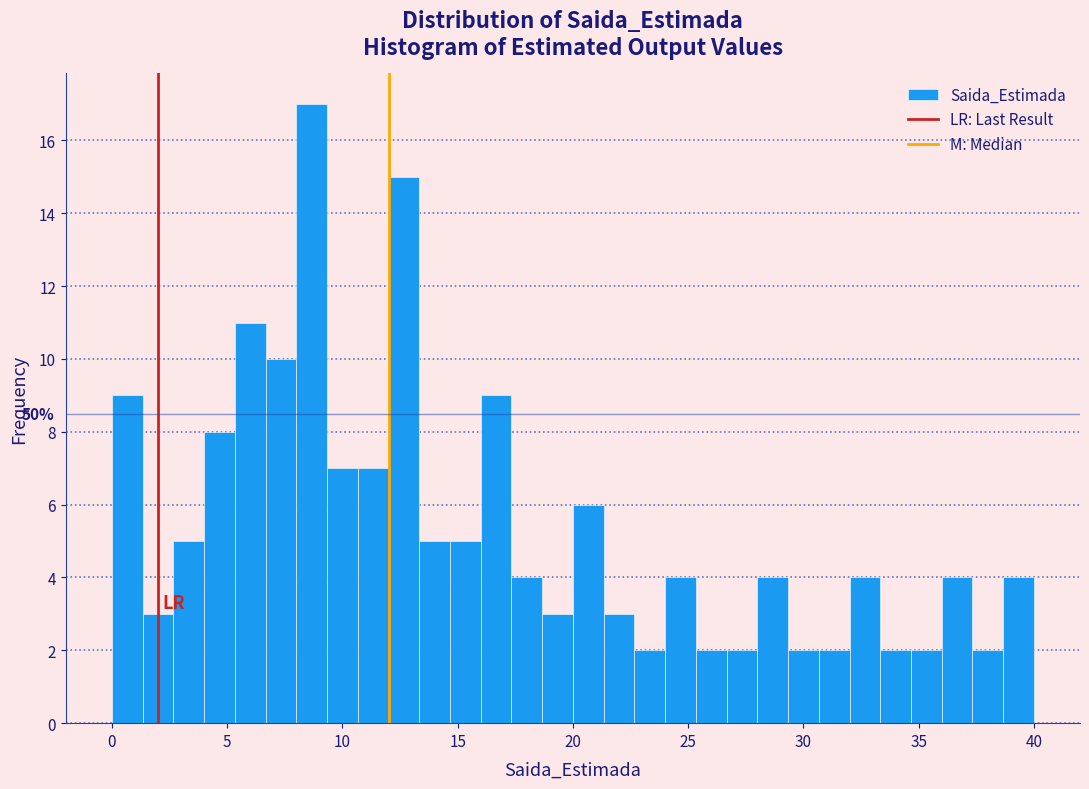

Read against the x-axis, roughly where is the centre of the tallest bar?

8.5